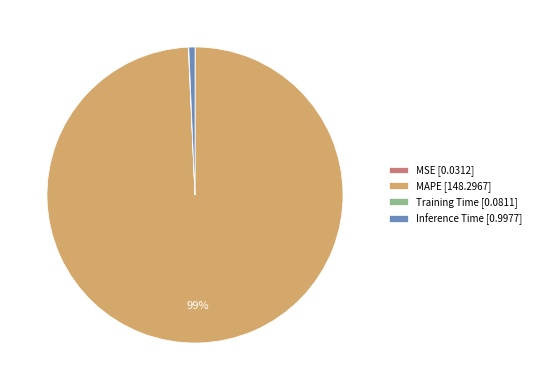

Does MAPE account for over 50% of the chart?

Yes